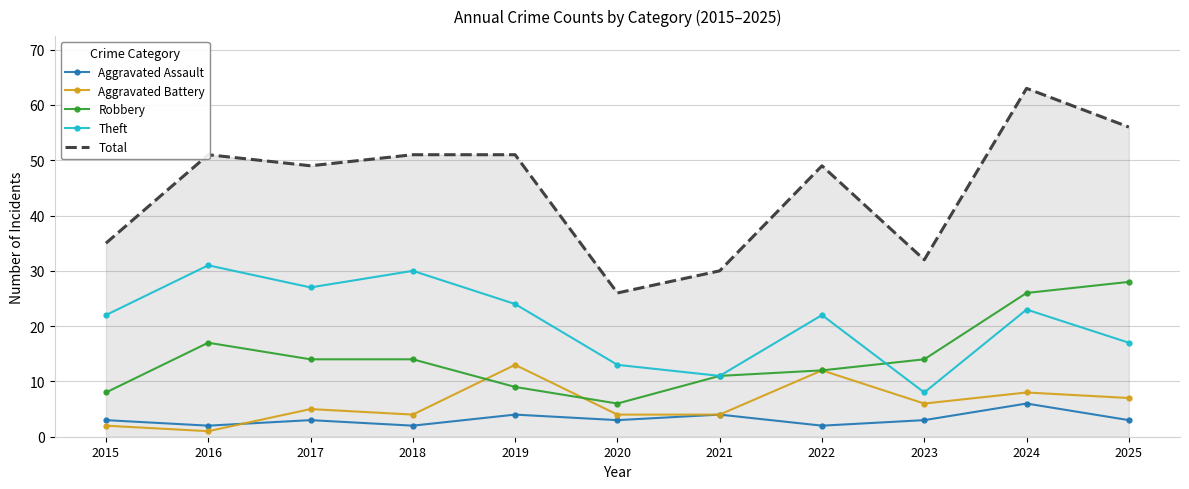

Which label corresponds to the largest value in the chart?

2024